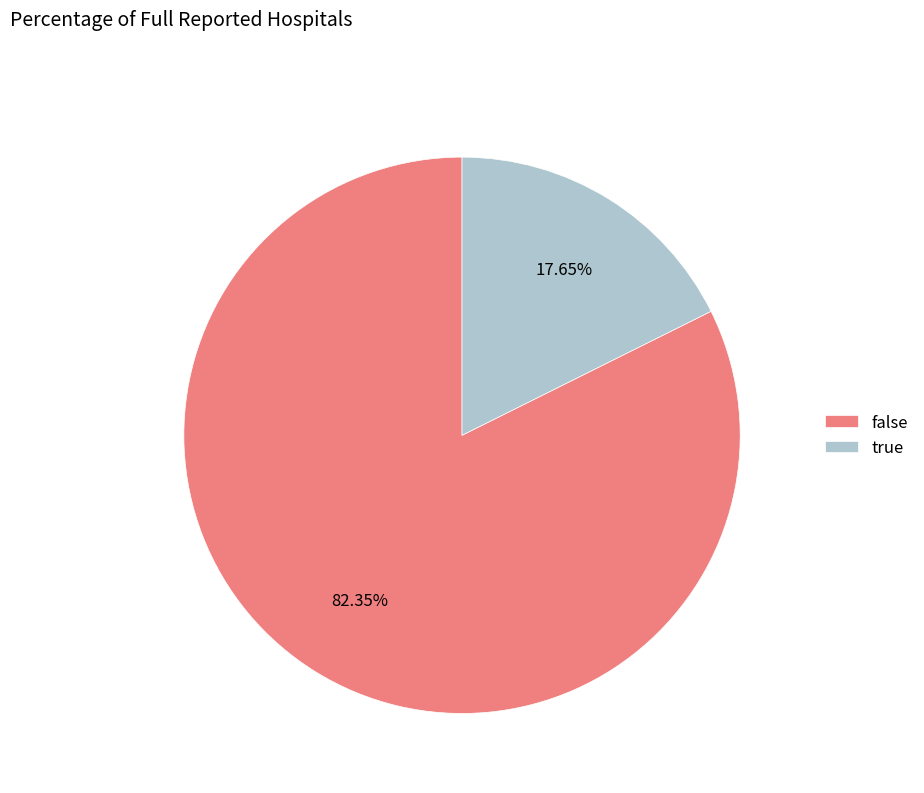

How many segments does this pie chart have?

2